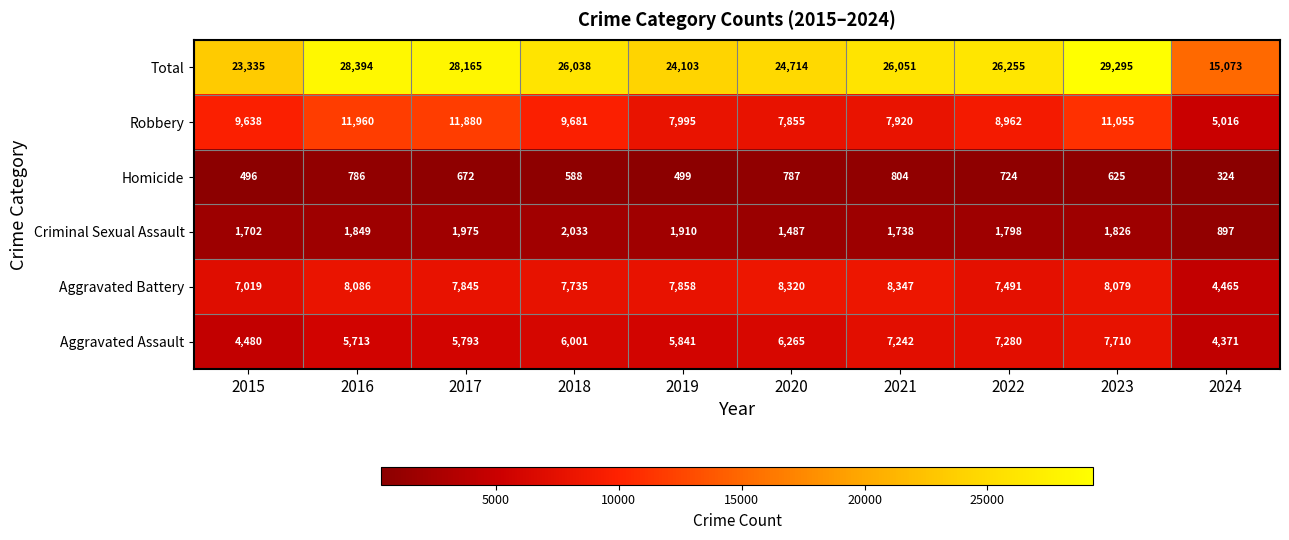

True or false: Total has a value of 9904 at 2015.

False